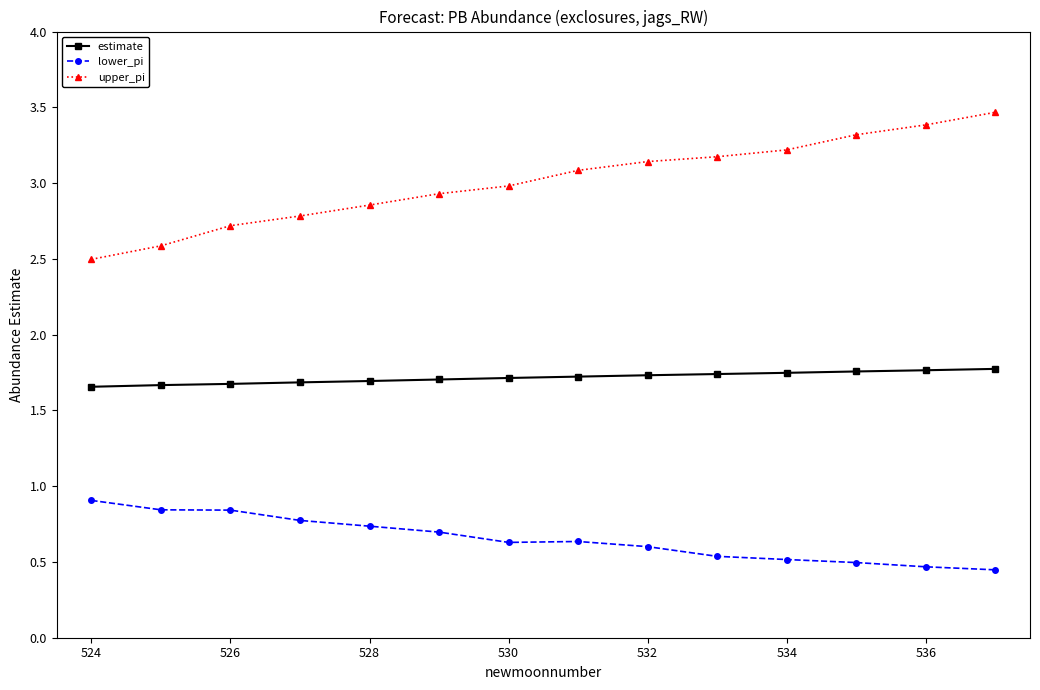

What is the average value of the upper_pi series?

3.0